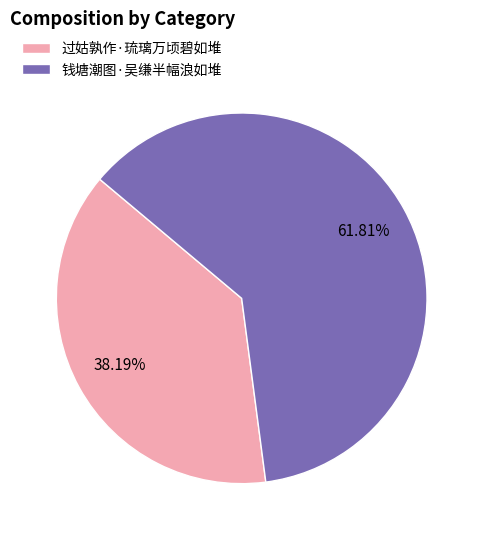

Does 钱塘潮图·吴缣半幅浪如堆 account for over 50% of the chart?

Yes